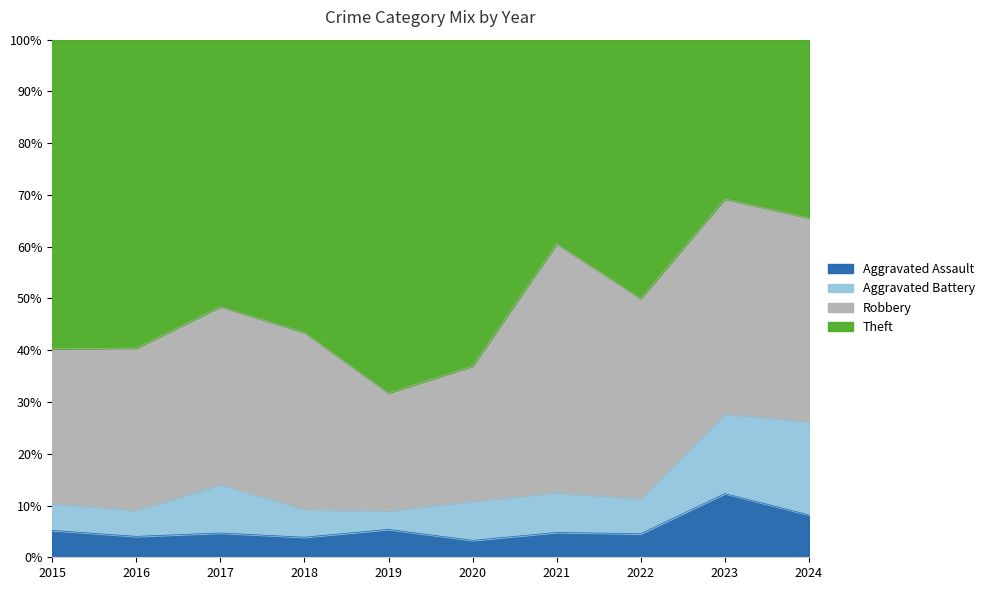

How many interior local valleys does the Robbery series have?

2